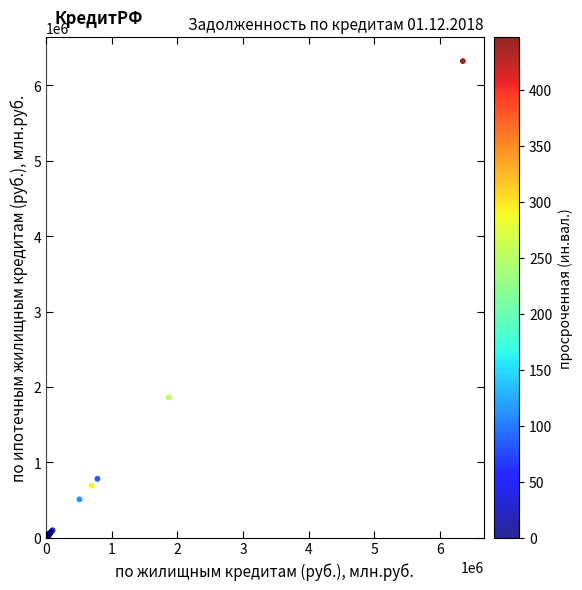

What Y value in the scatter plot is closest to 3163367?

1862549